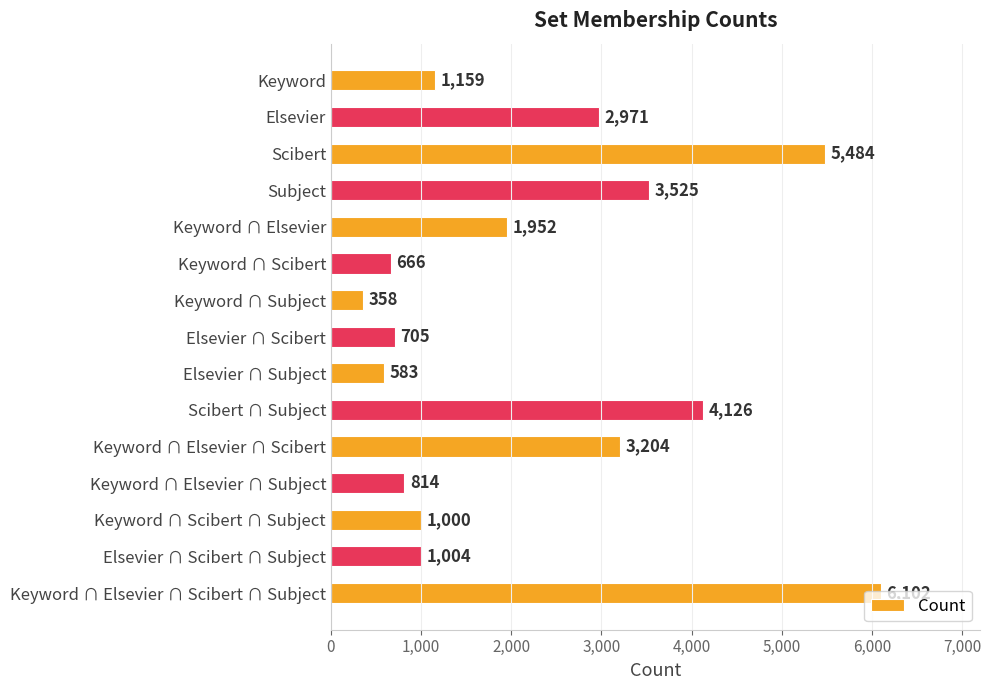

The chart shows a value of 4126 at Scibert ∩ Subject. True or false?

True